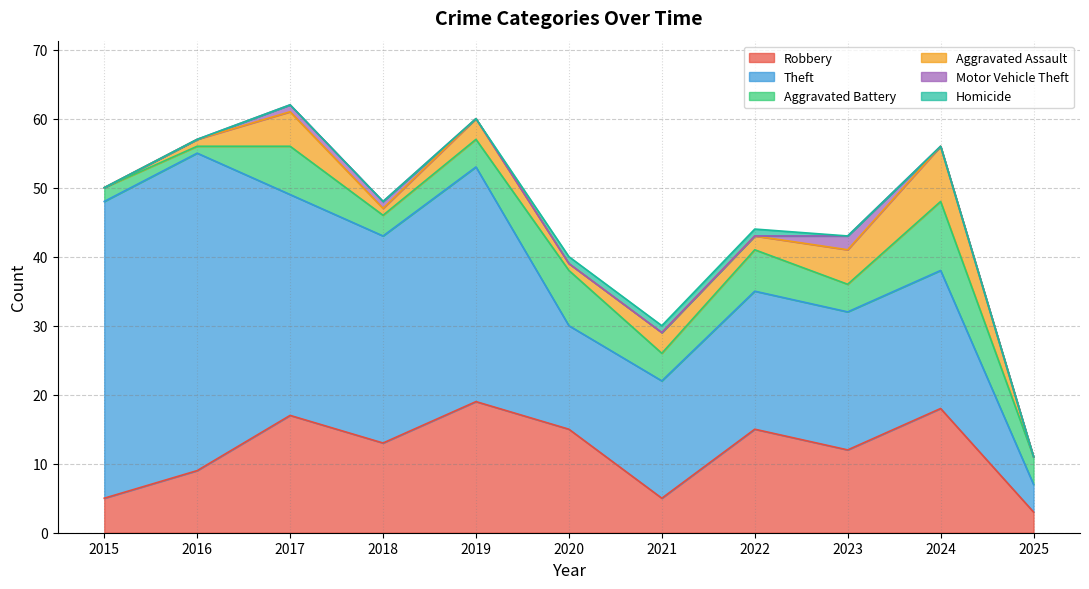

How many lines are shown in the chart?

6